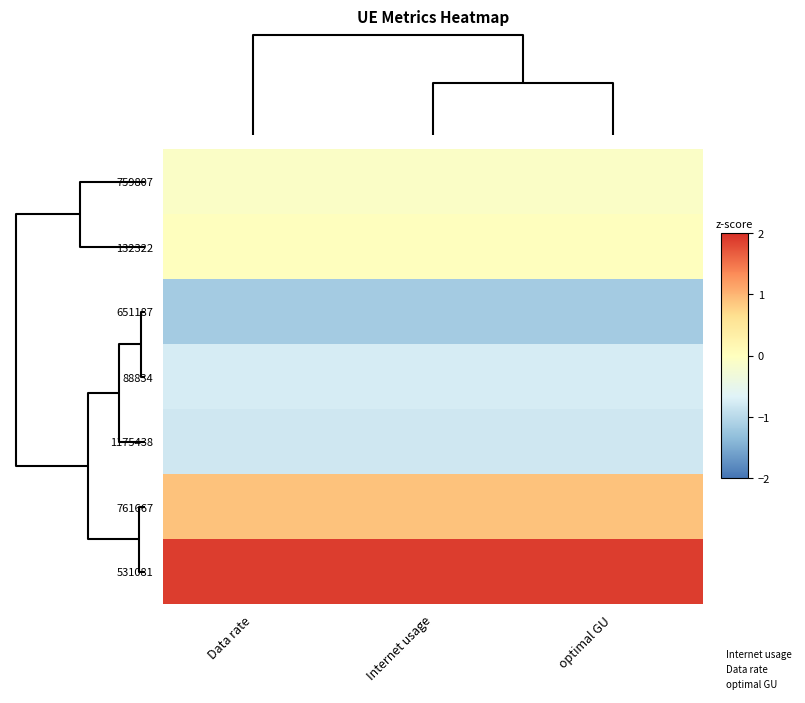

At how many categories does at least one series exceed 0?

3